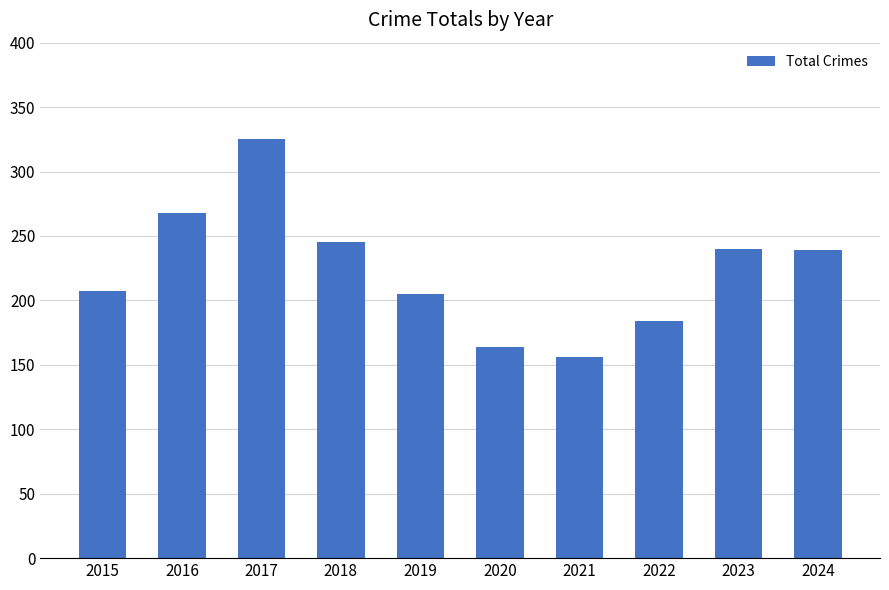

What is the difference between the values at 2022 and 2017?

141